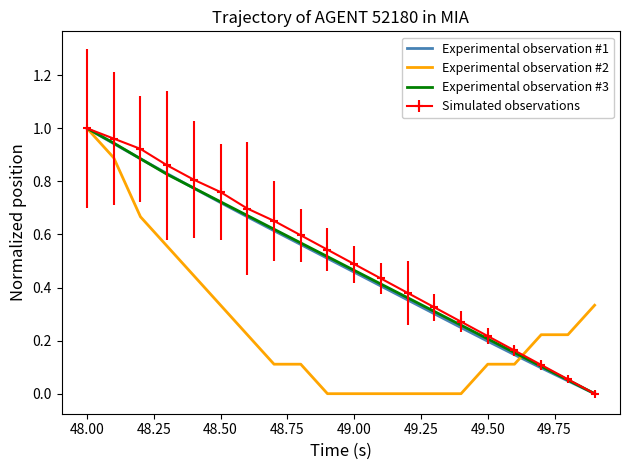

What is the sum of all Experimental observation #3 values?

9.9